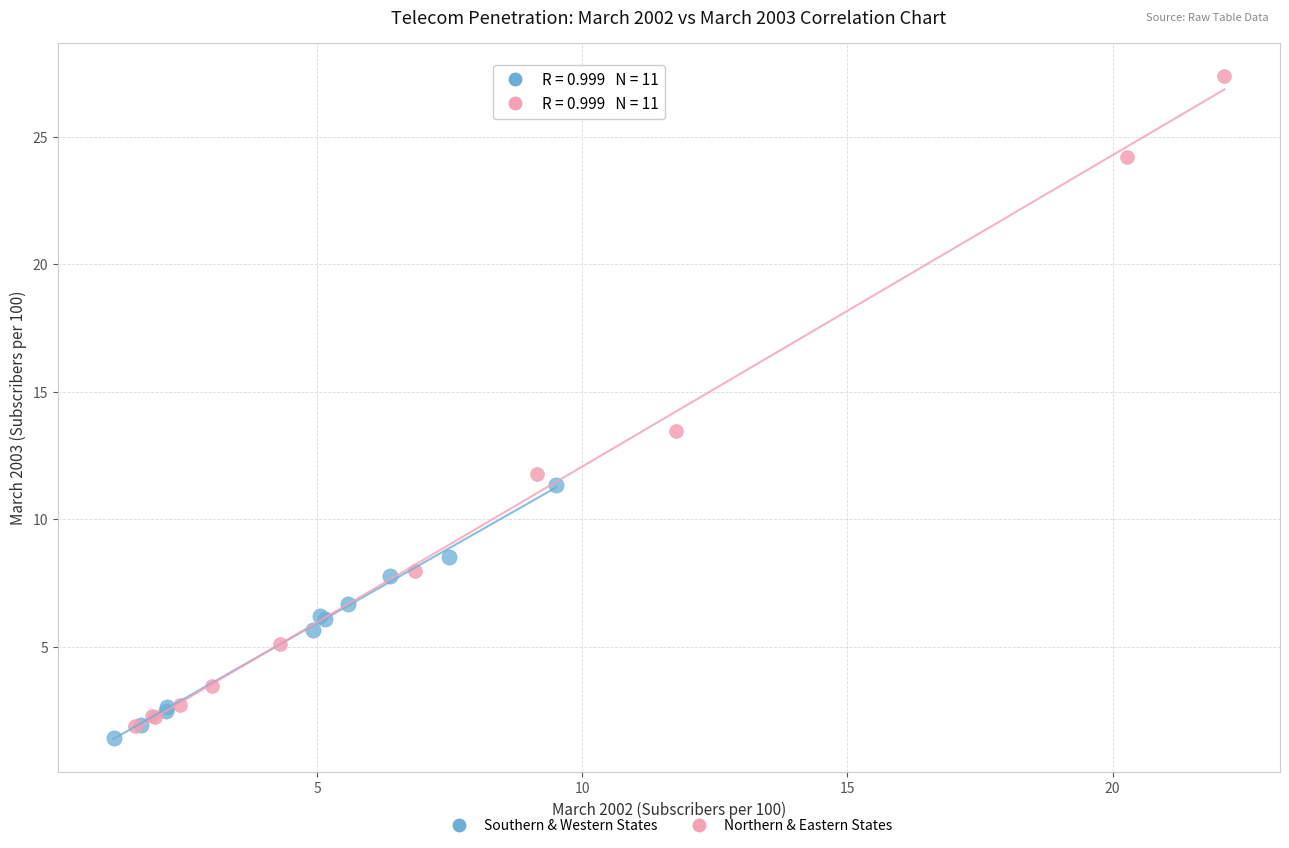

What are all the series names shown in the legend?

Southern & Western States, Northern & Eastern States